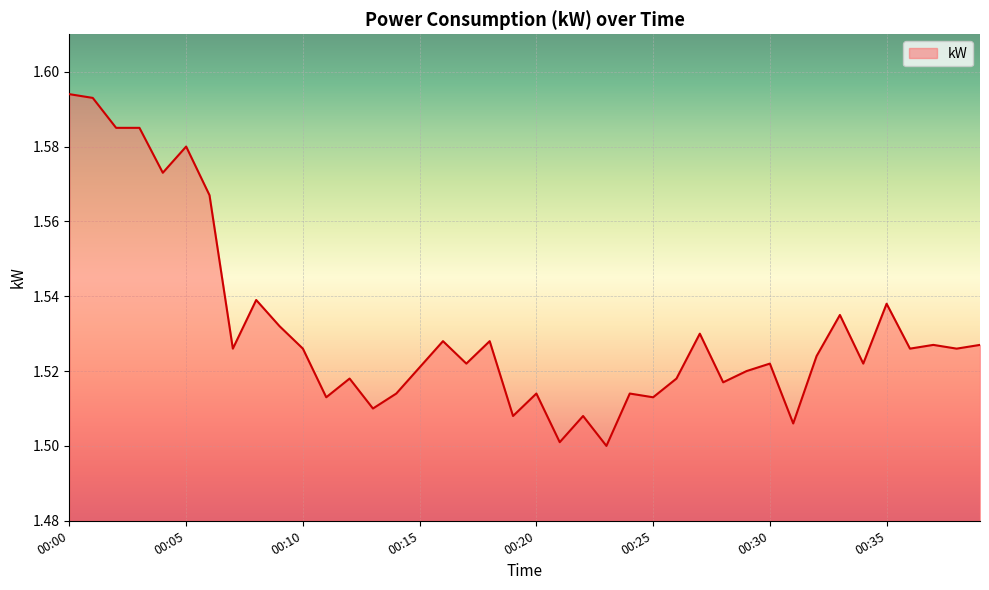

Rank the categories by value from lowest to highest.

00:23, 00:21, 00:31, 00:19, 00:22, 00:13, 00:11, 00:25, 00:14, 00:20, 00:24, 00:28, 00:12, 00:26, 00:29, 00:15, 00:17, 00:30, 00:34, 00:32, 00:07, 00:10, 00:36, 00:38, 00:37, 00:39, 00:16, 00:18, 00:27, 00:09, 00:33, 00:35, 00:08, 00:06, 00:04, 00:05, 00:02, 00:03, 00:01, 00:00